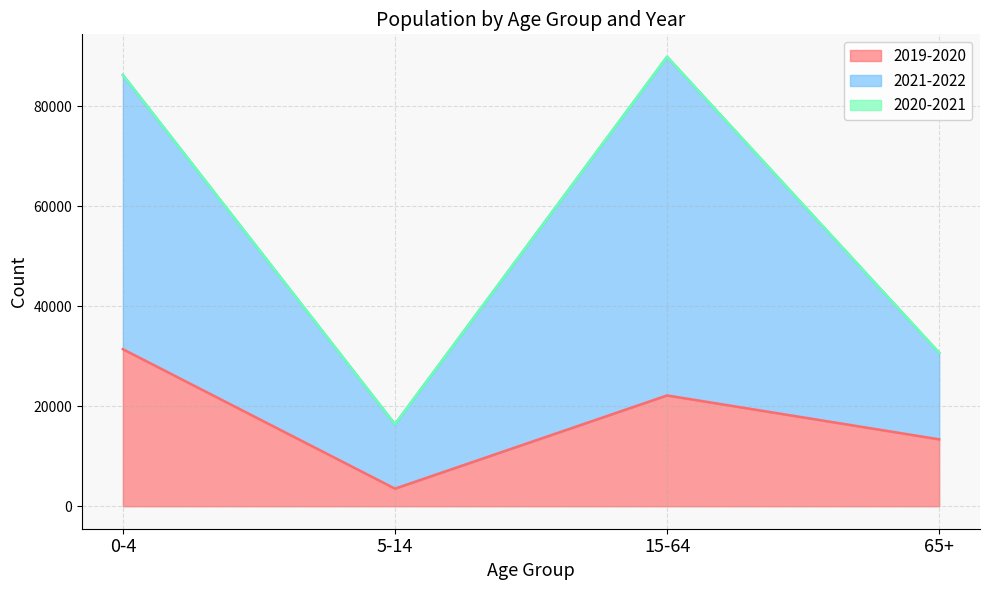

What is the minimum value for 2019-2020?

3523